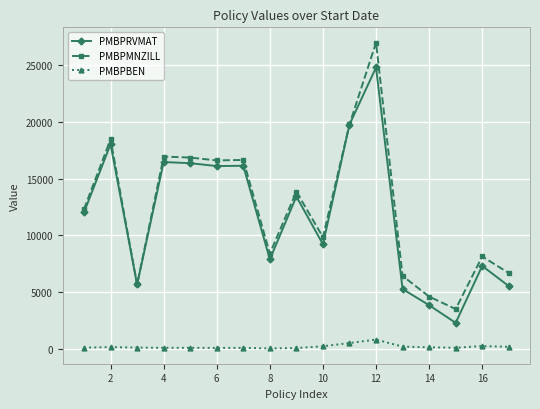

How many data points in PMBPRVMAT are above 12024?

9